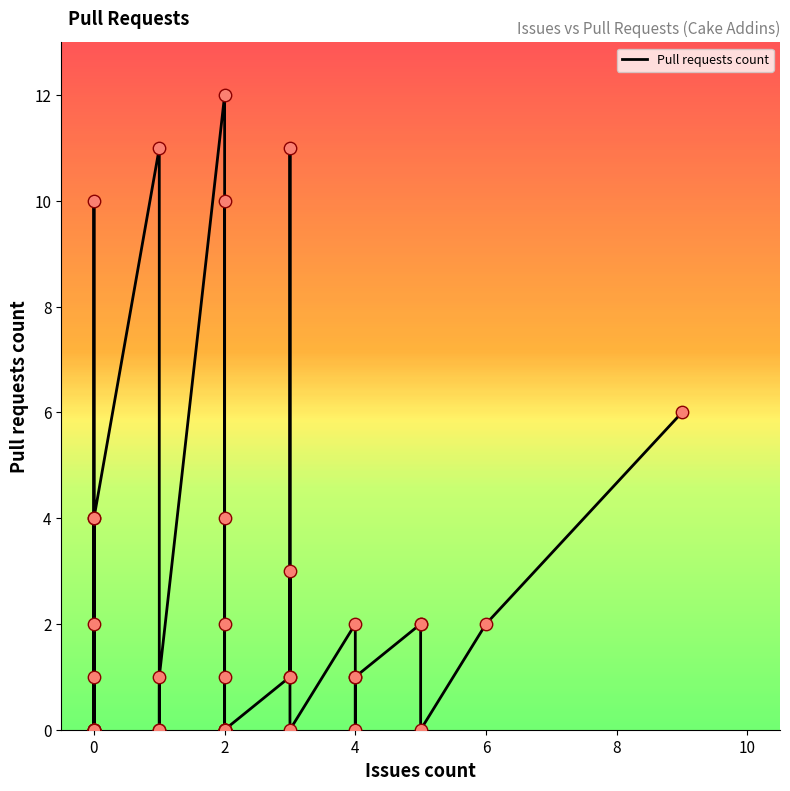

What is the change in value from 2 to 0?

-4